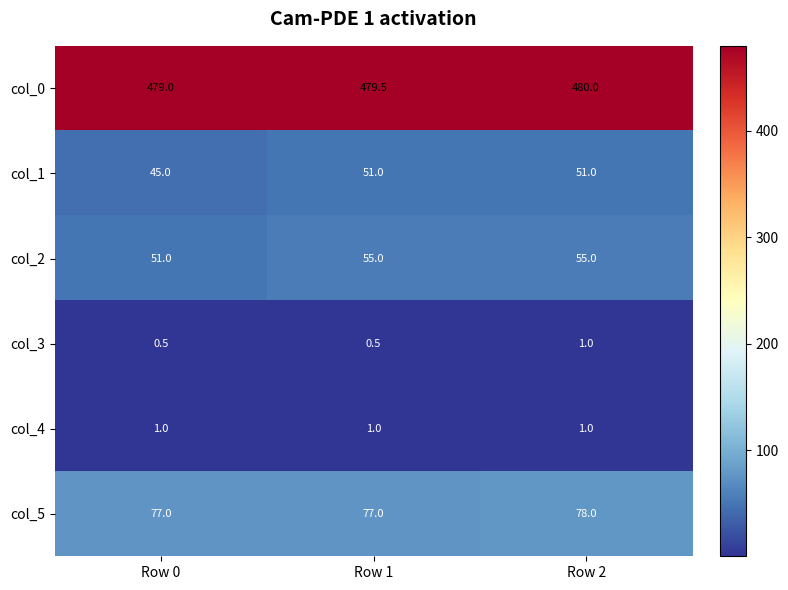

List the labels in order of col_0 value, largest first.

Row 2, Row 1, Row 0